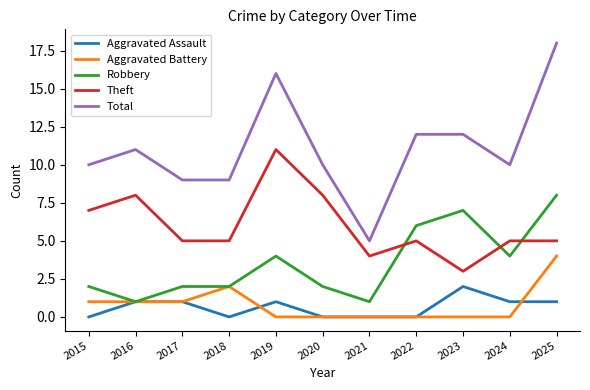

Reading left to right, list all the values displayed in this chart.

Aggravated Assault: 2015=0	2016=1	2017=1	2018=0	2019=1	2020=0	2021=0	2022=0	2023=2	2024=1	2025=1
Aggravated Battery: 2015=1	2016=1	2017=1	2018=2	2019=0	2020=0	2021=0	2022=0	2023=0	2024=0	2025=4
Robbery: 2015=2	2016=1	2017=2	2018=2	2019=4	2020=2	2021=1	2022=6	2023=7	2024=4	2025=8
Theft: 2015=7	2016=8	2017=5	2018=5	2019=11	2020=8	2021=4	2022=5	2023=3	2024=5	2025=5
Total: 2015=10	2016=11	2017=9	2018=9	2019=16	2020=10	2021=5	2022=12	2023=12	2024=10	2025=18